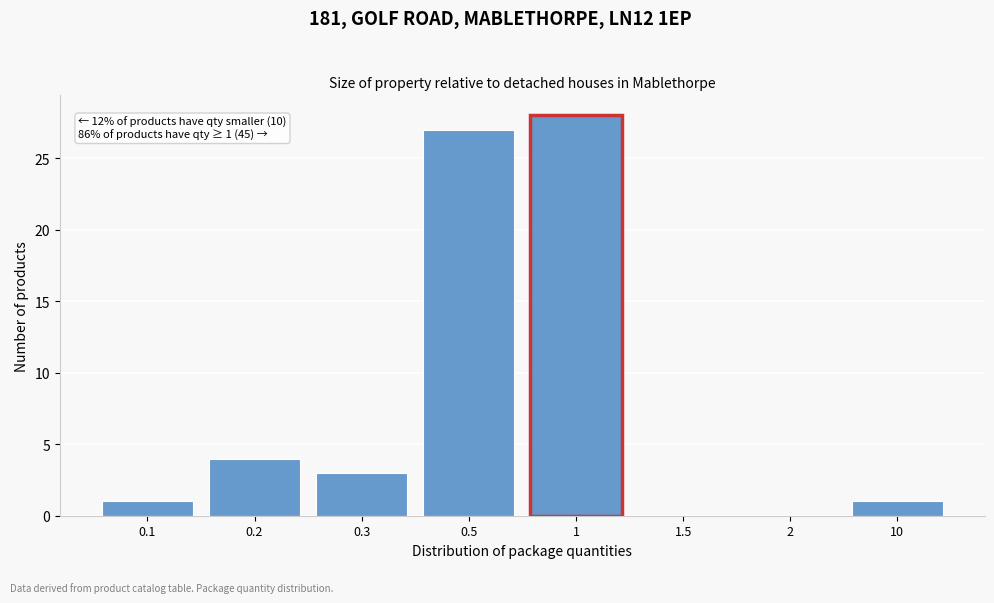

Reading right to left, transcribe all the data shown in this chart.

10=1	2=0	1.5=0	1=28	0.5=27	0.3=3	0.2=4	0.1=1